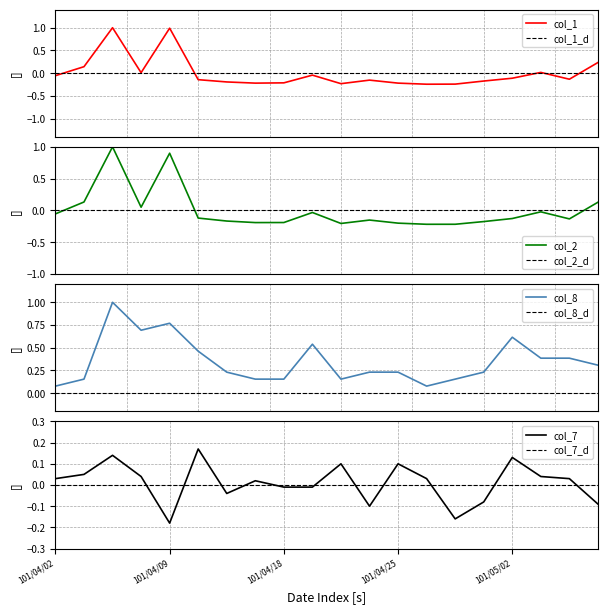

Does the chart have visible grid lines?

Yes